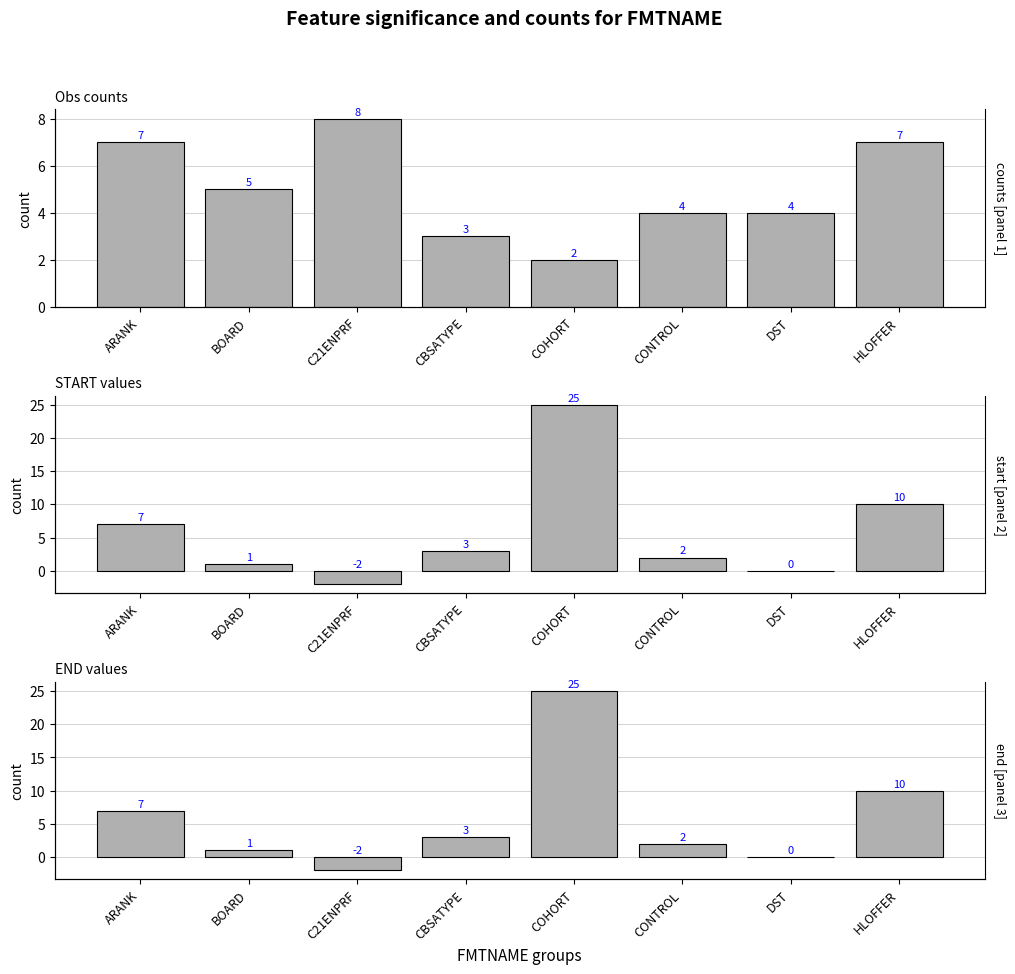

Which category has the lowest value in the counts series?

COHORT